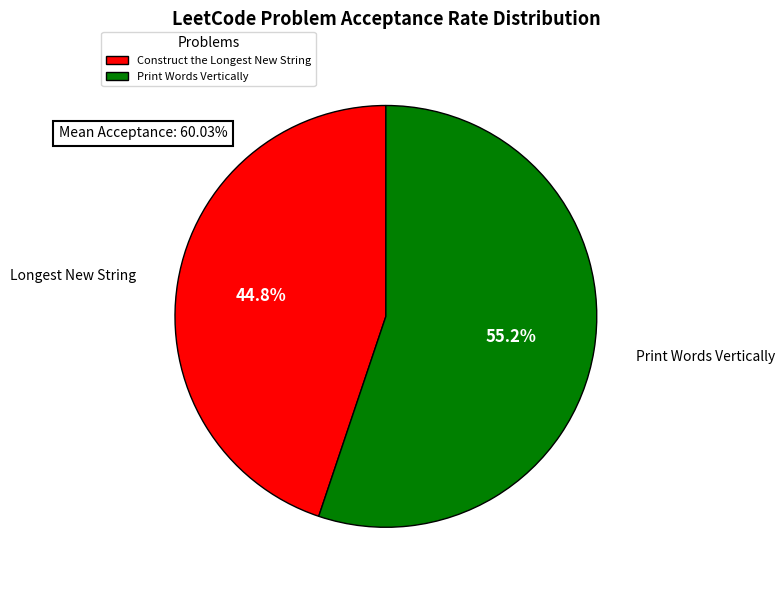

What percentage is NOT represented by Print Words Vertically?

44.8%